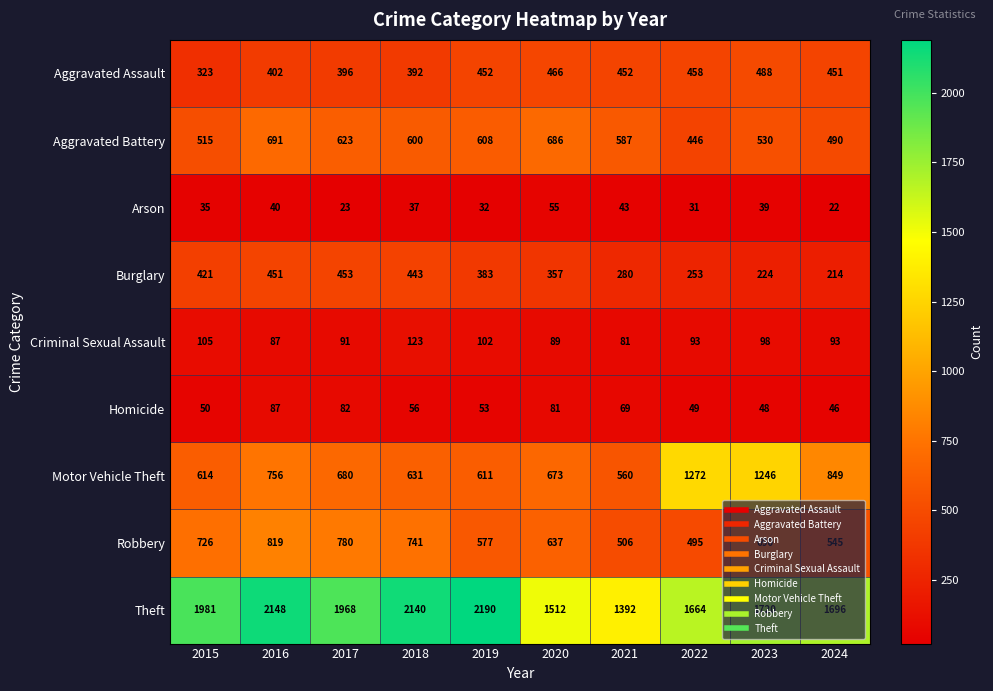

At which label is Arson closest to 38?

2018